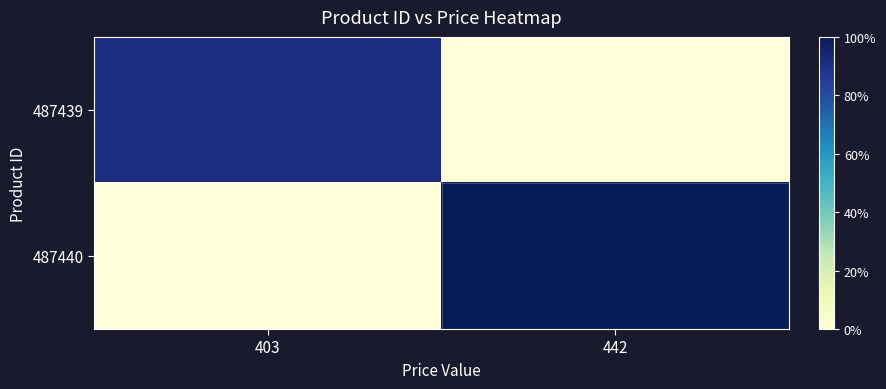

What is the greatest value displayed?

1.0